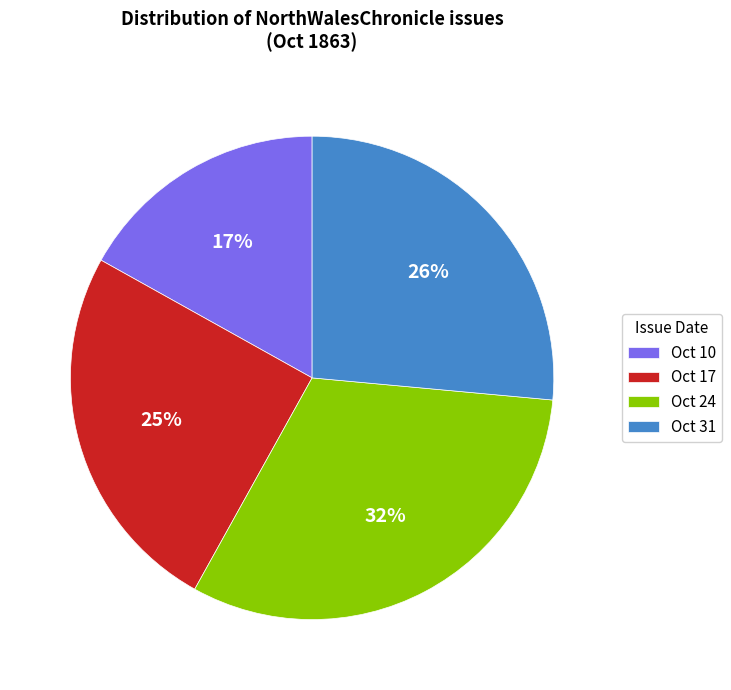

How many slices are in this pie chart?

4